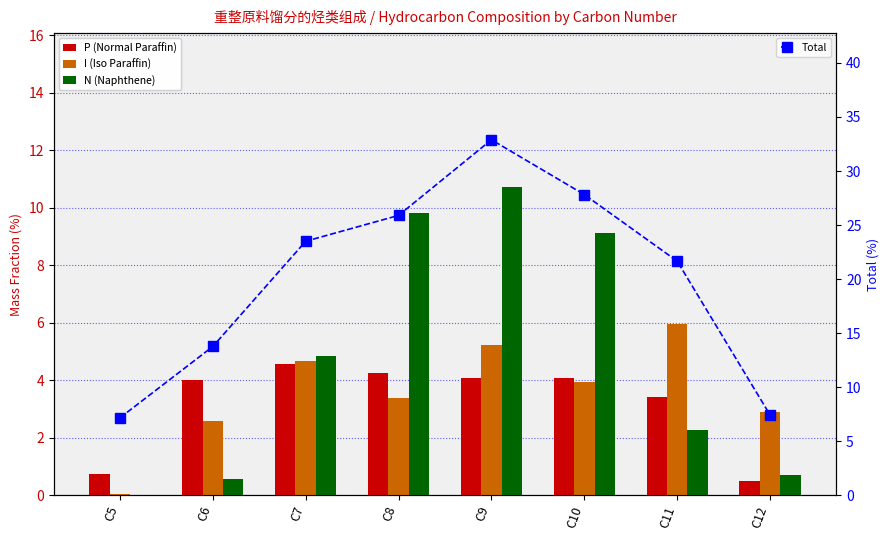

How many data points in P (Normal Paraffin) are above 4?

5